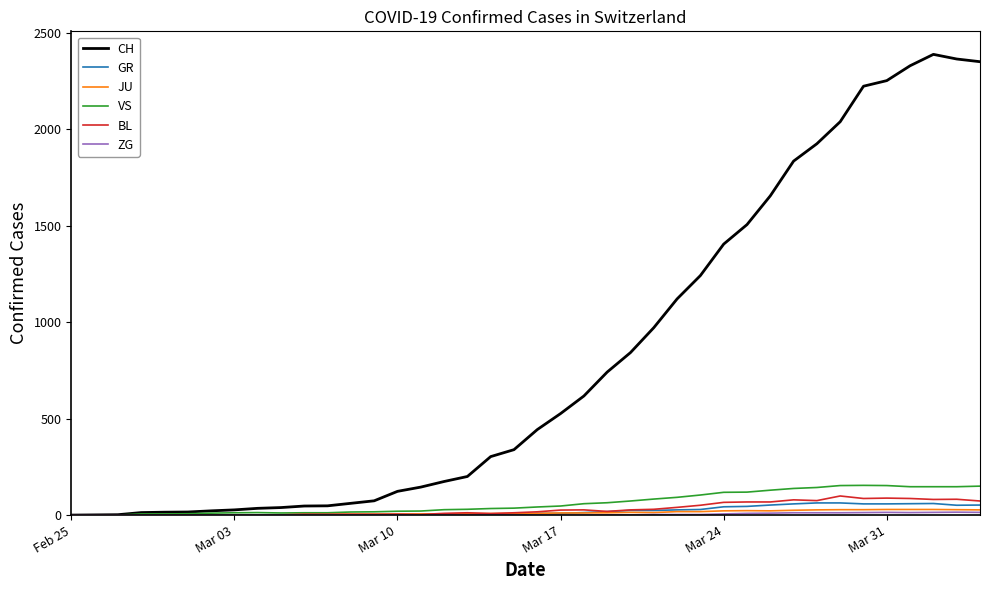

What is the maximum value shown in the chart?

2387